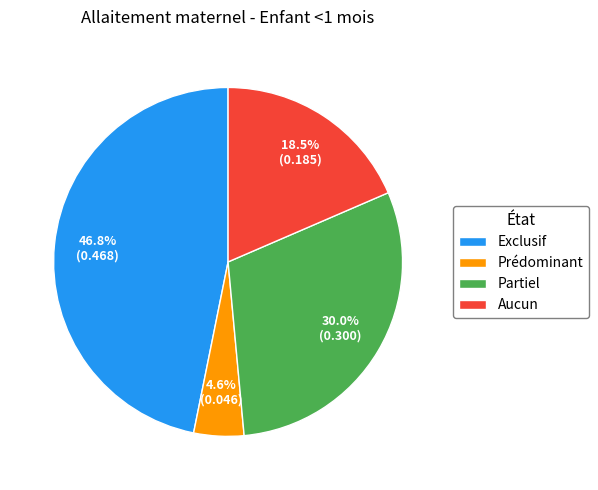

How many slices are in this pie chart?

4